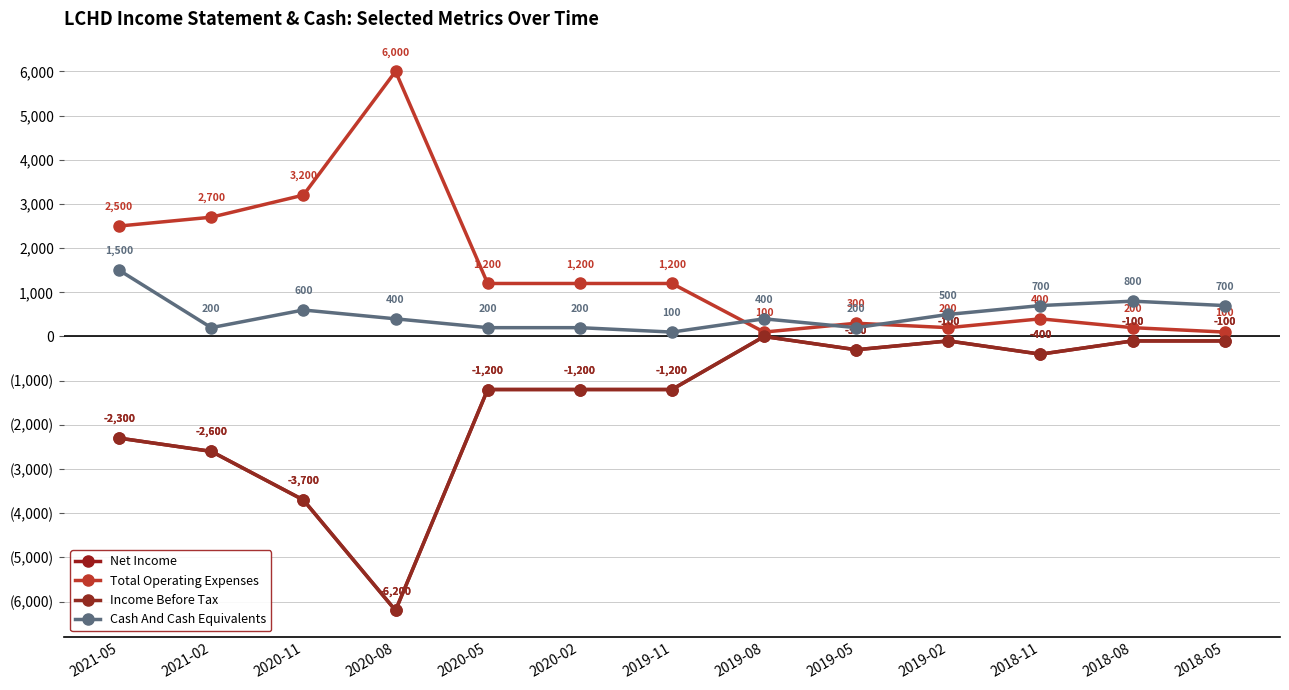

What is the difference between the second highest and second lowest values in the Net Income series?

3600